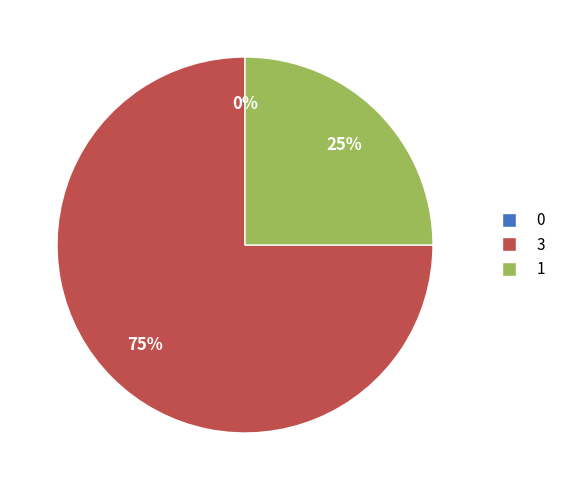

How many segments does this pie chart have?

3